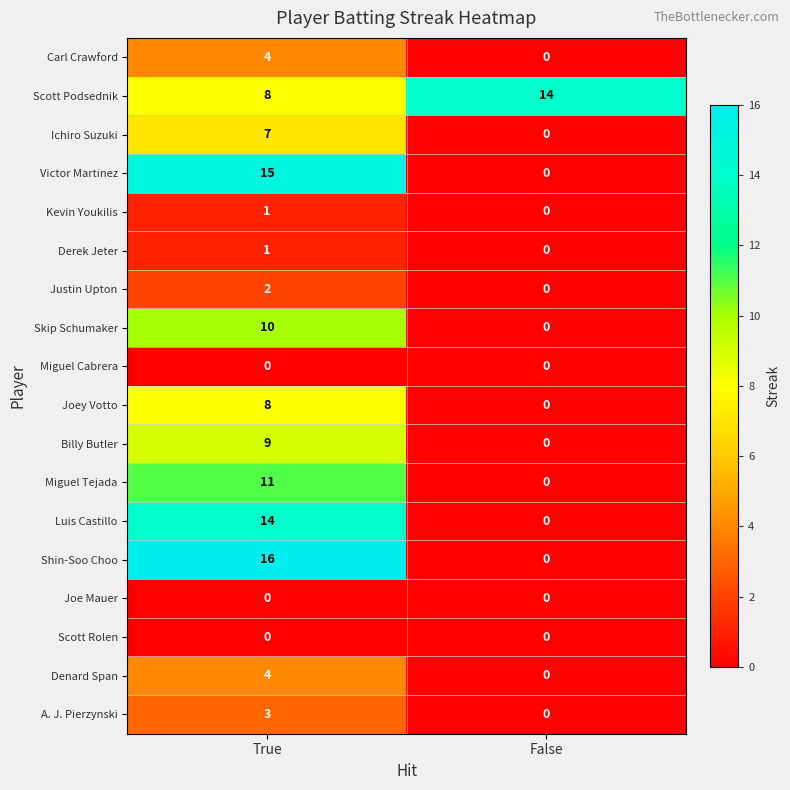

What is the average value of the Shin-Soo Choo series?

8